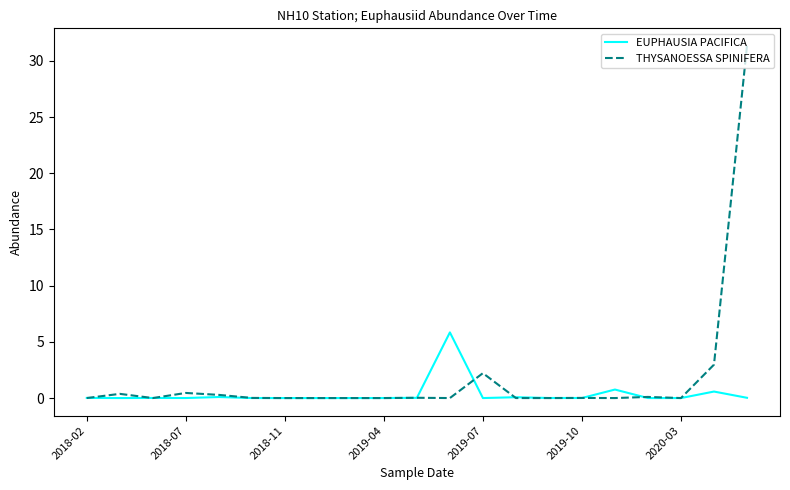

What is the difference between the maximum and minimum values in the EUPHAUSIA PACIFICA series?

5.8